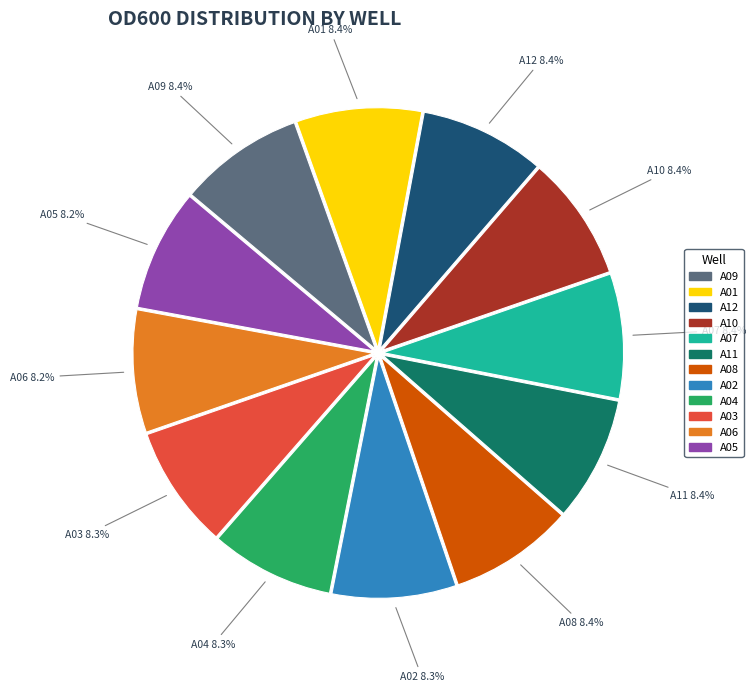

How many slices are in this pie chart?

12